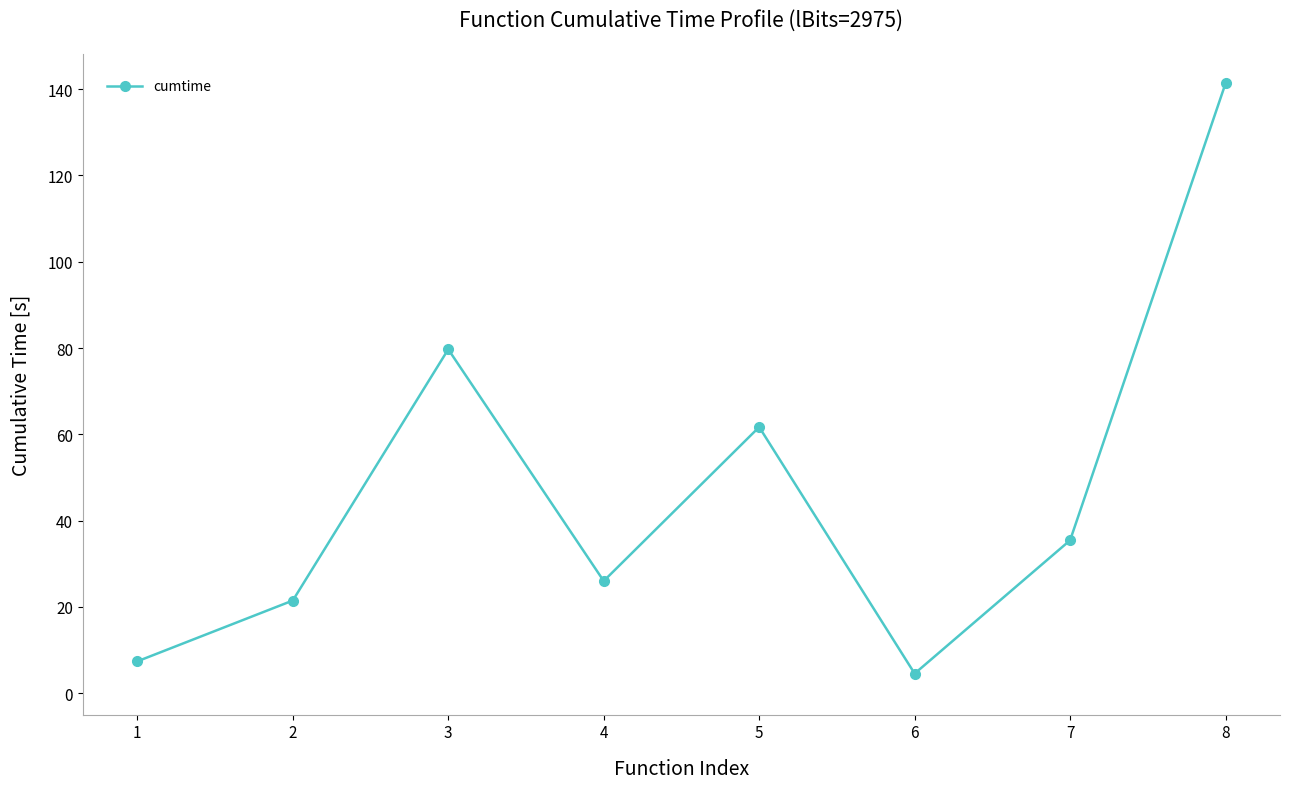

True or false: the data shows 38.7 at 4.

False